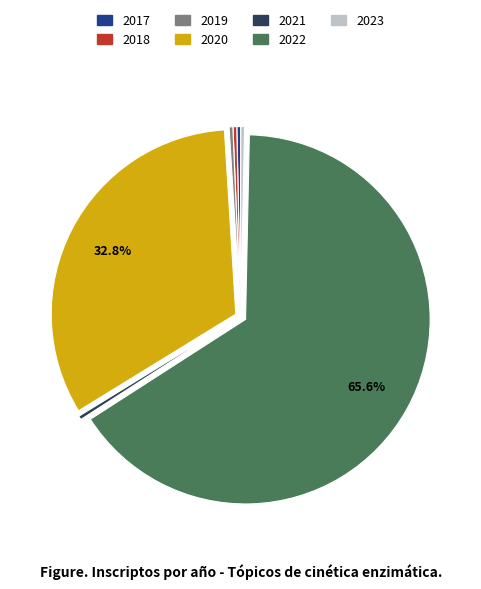

Is there a majority slice in this chart?

Yes